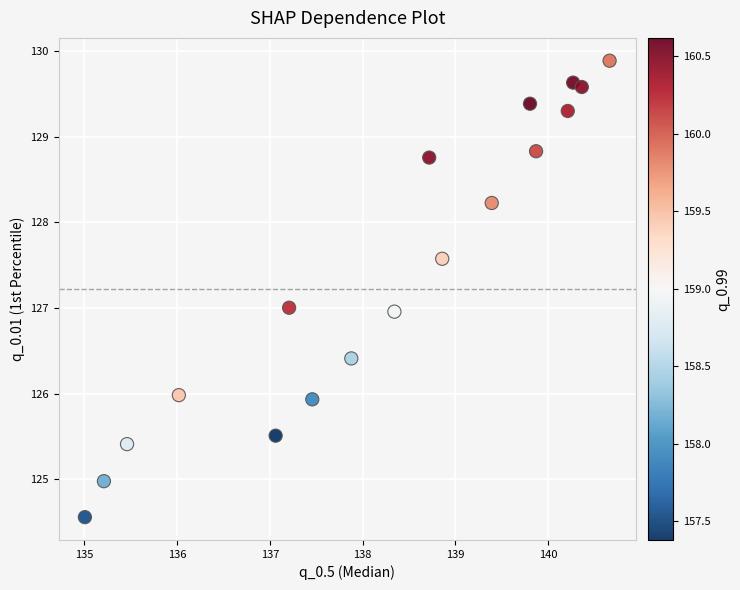

What is the range of X values (max minus min)?

5.7